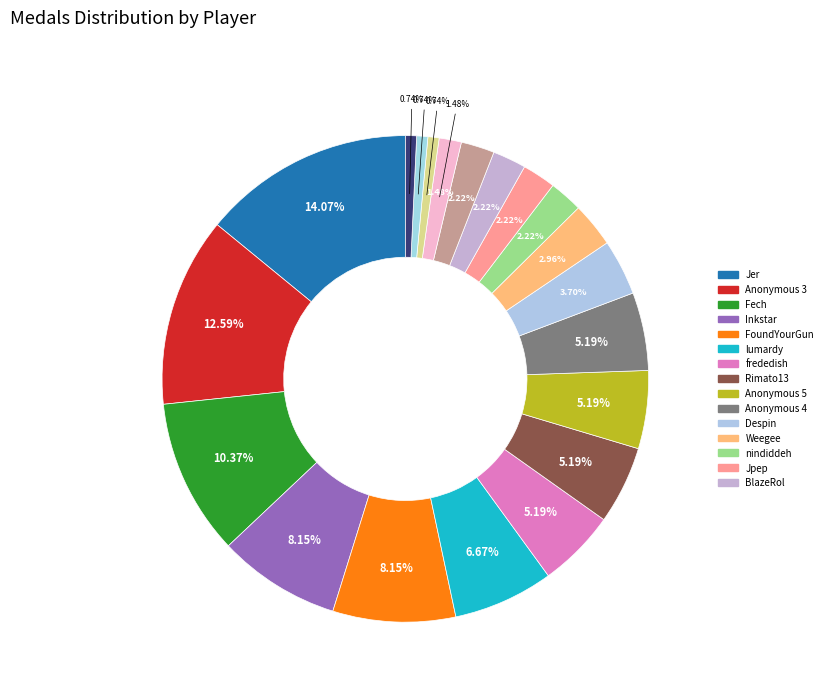

Does Jer account for over 50% of the chart?

No